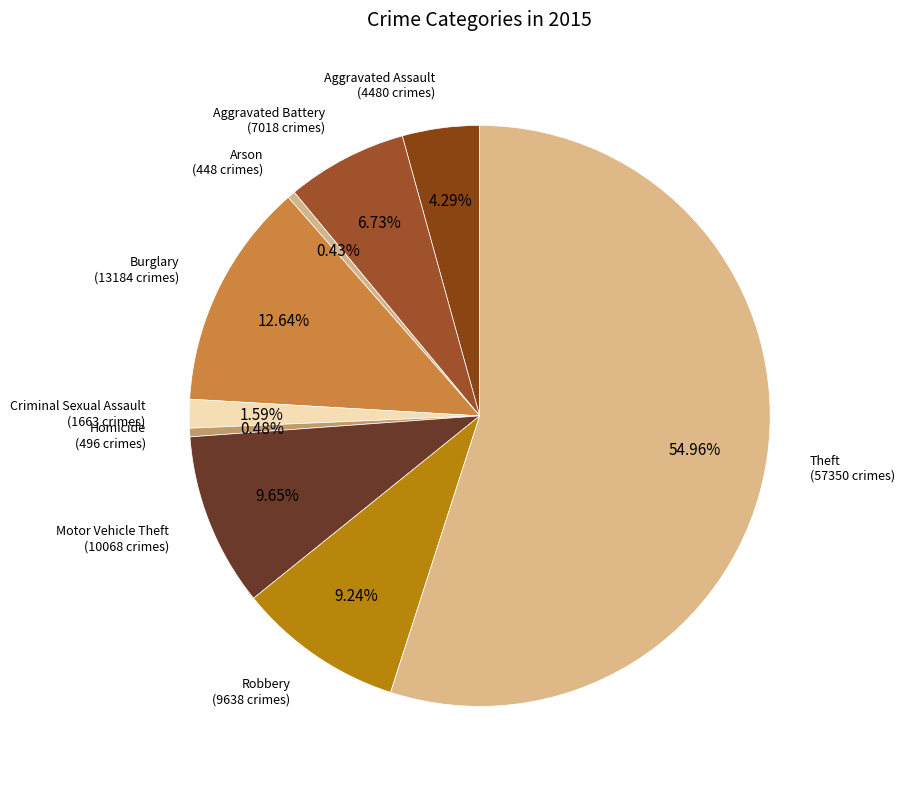

How many segments does this pie chart have?

9